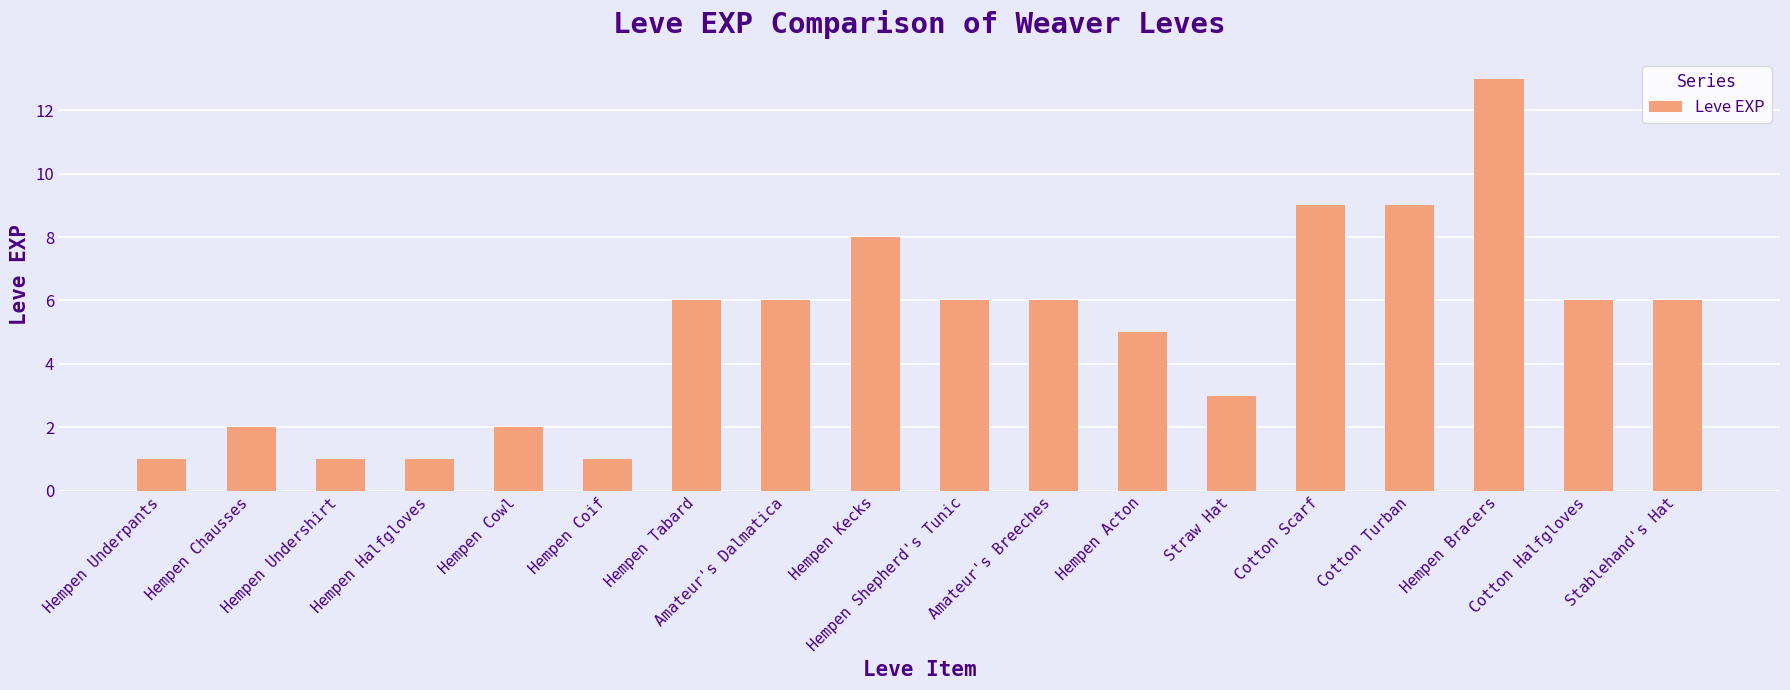

The chart shows a value of 2 at Cotton Halfgloves. True or false?

False